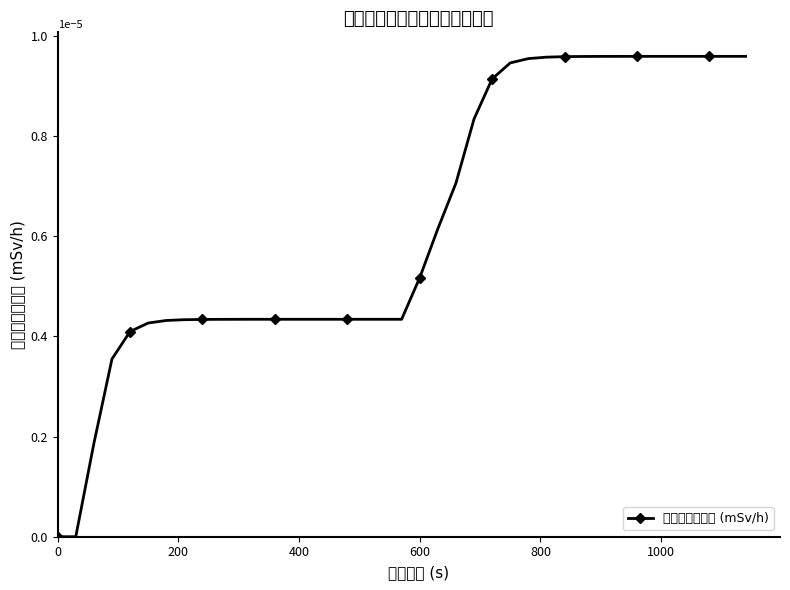

Does the chart have visible grid lines?

No